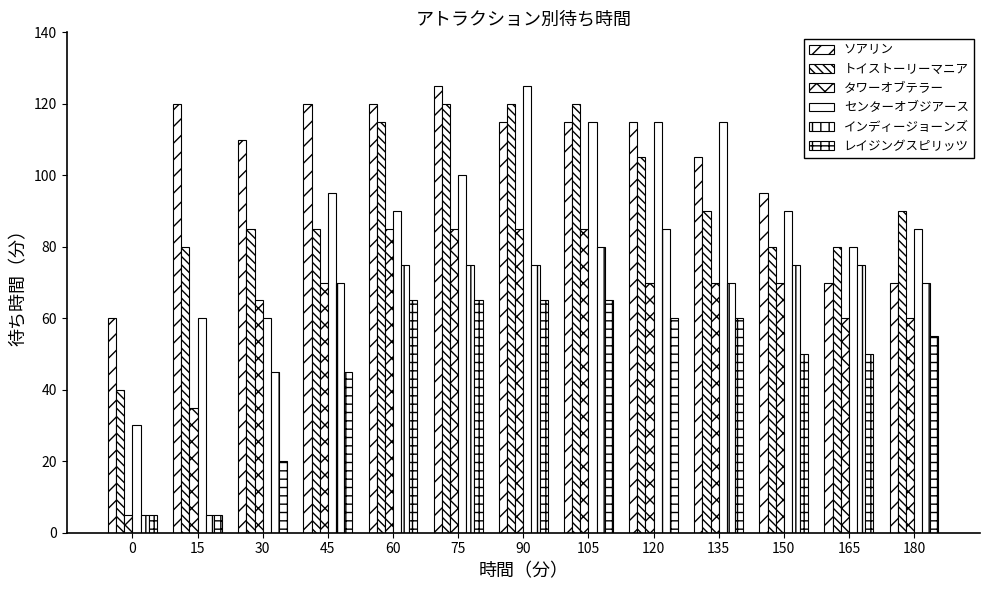

How many bars are there in each group?

6